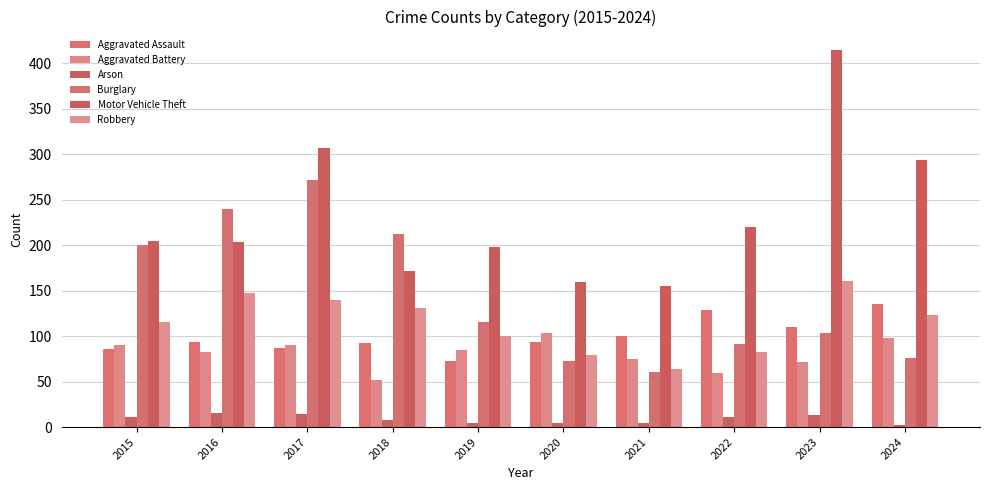

How many values in the Motor Vehicle Theft series are below 205?

5